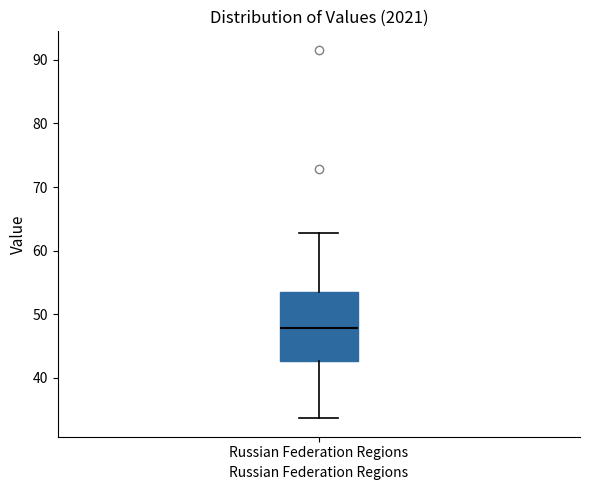

Read this box plot against the y-axis: the position of the median line, the range covered by the box, and the ends of both whiskers. The values are not printed on the chart, so give them approximately, as read against the axis.

median 48, box 43 to 54, whiskers 34 to 63